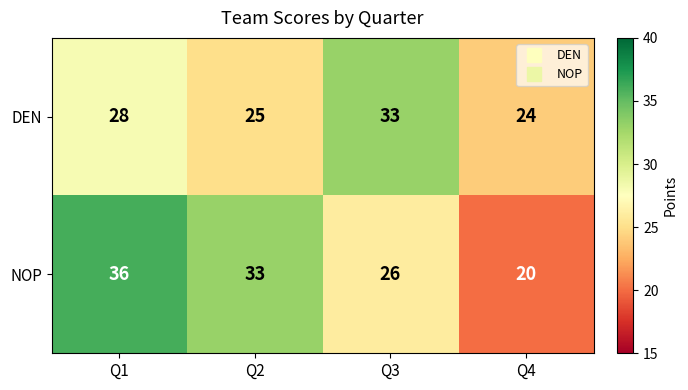

At which category is the sum across all series the highest?

Q1